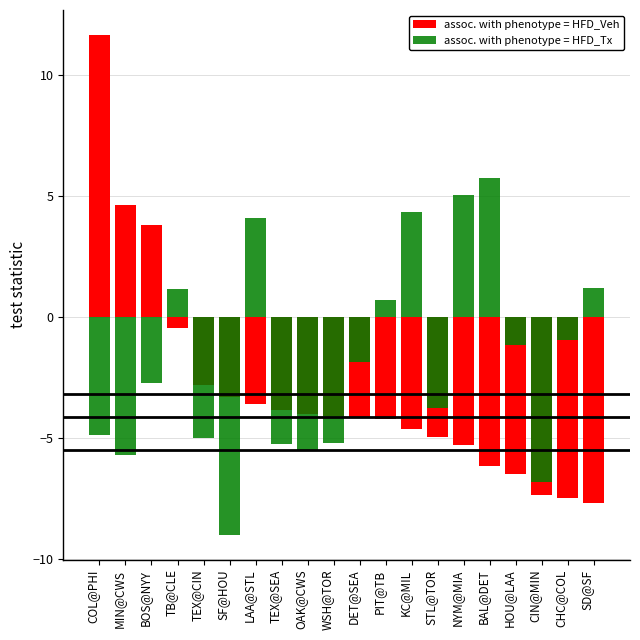

What is the minimum value shown in the chart?

-9.0